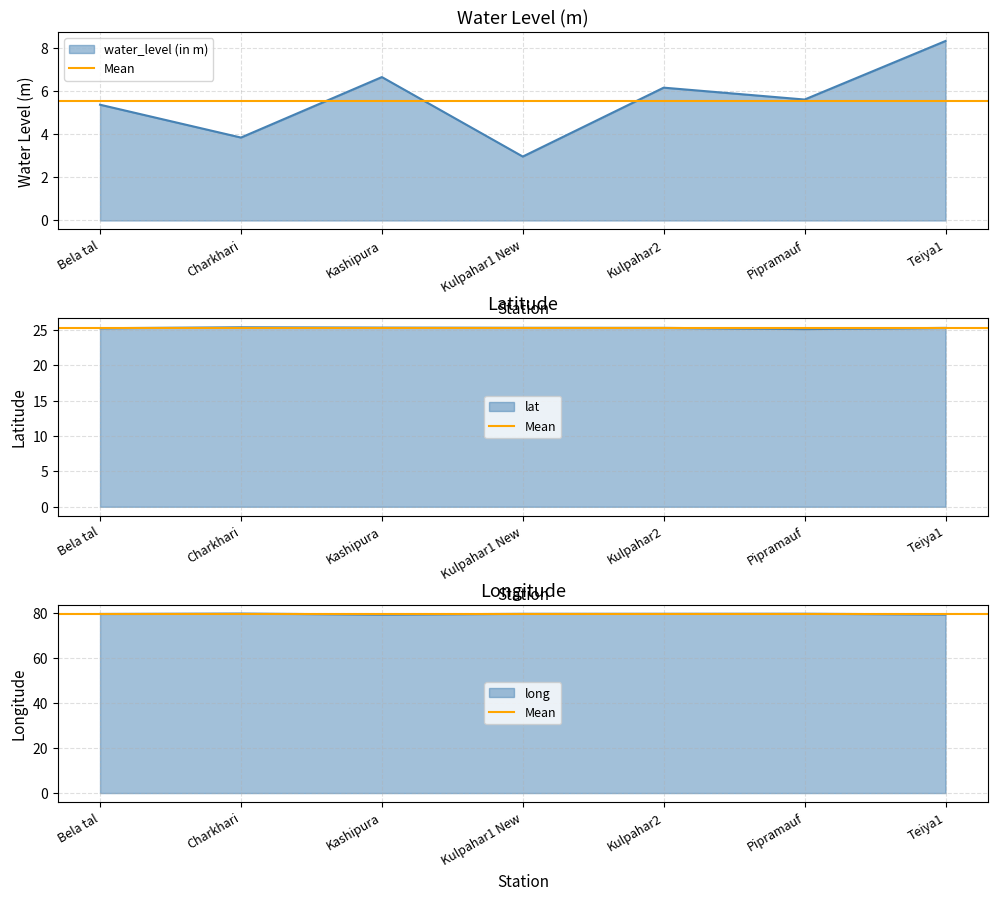

How many interior local peaks does the water_level (in m) series have?

2